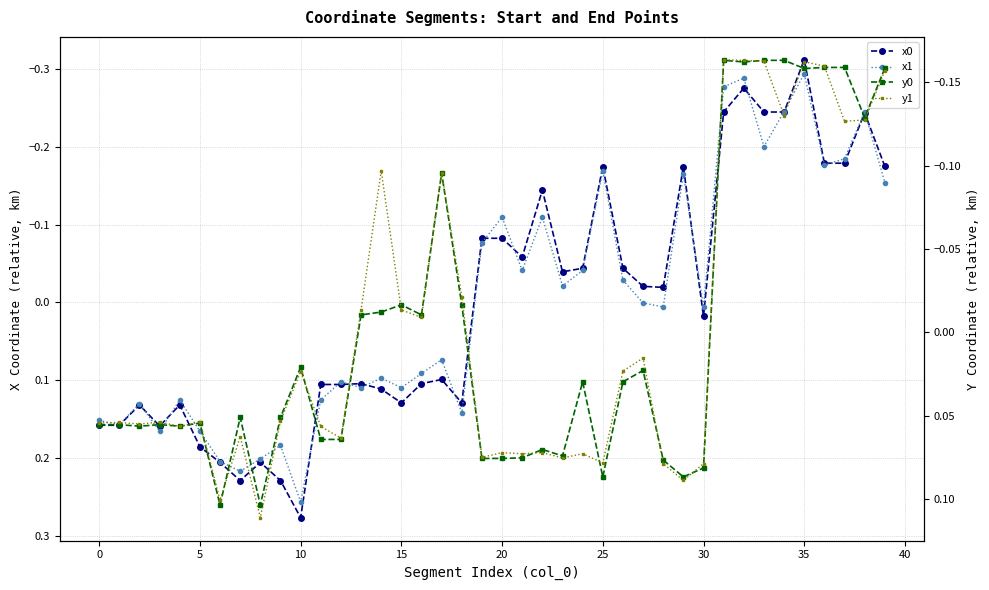

At how many categories does at least one series exceed 0?

31